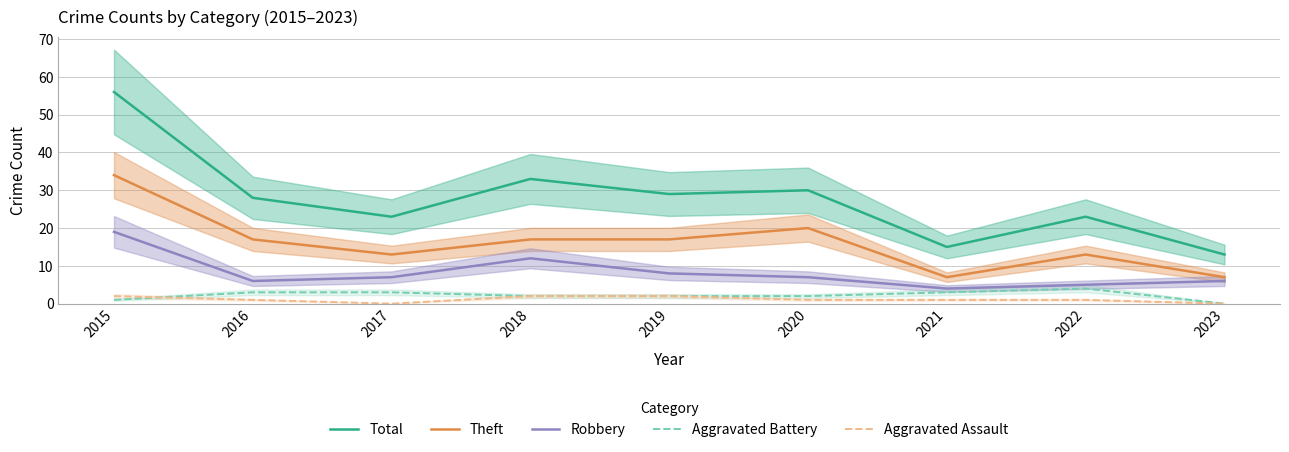

At which category does the chart reach its minimum across all series?

2023